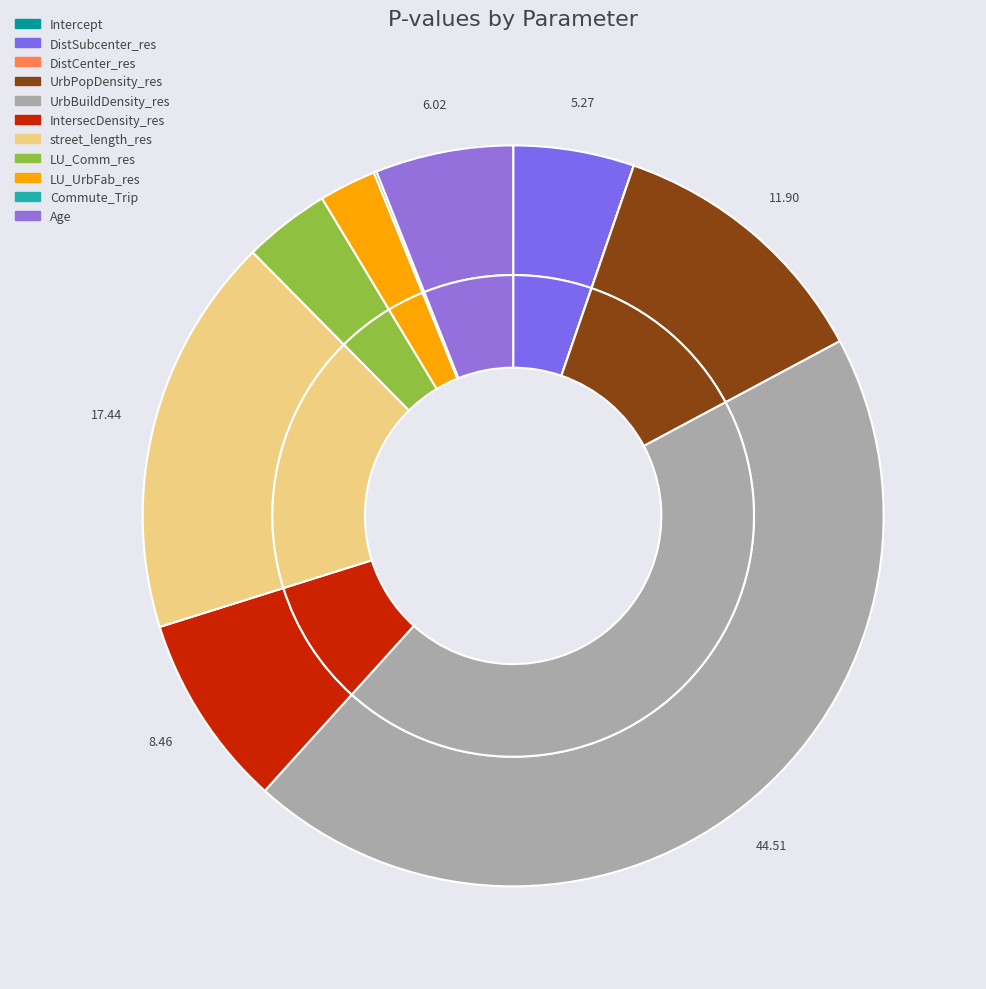

Which slice is the smallest?

DistCenter_res